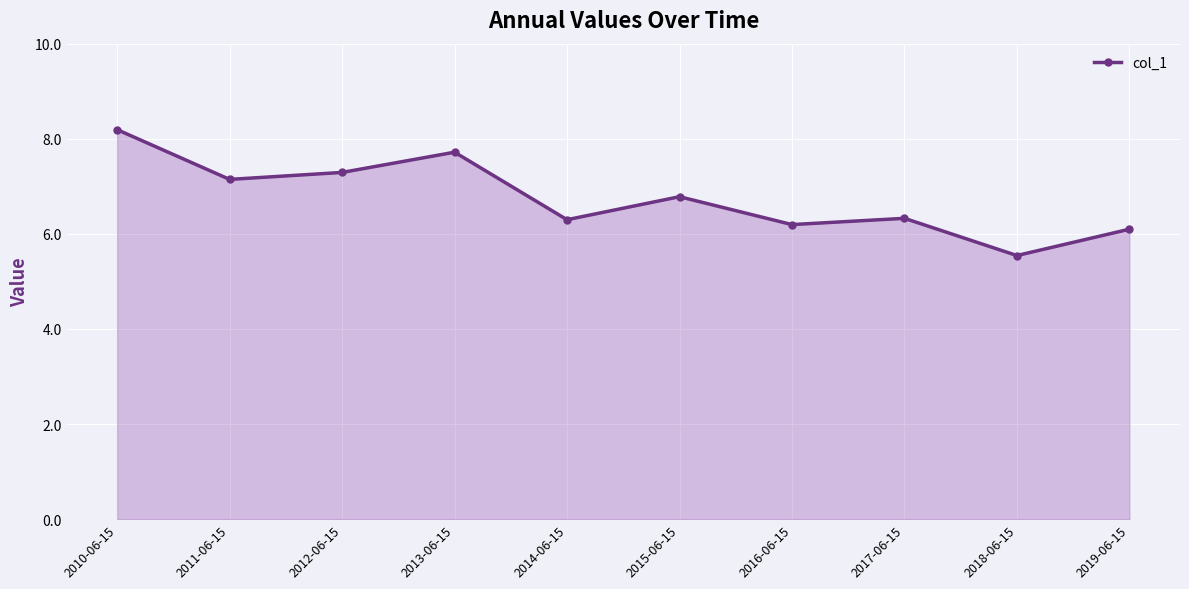

What is the sum of the values at 2012-06-15 and 2019-06-15?

13.4